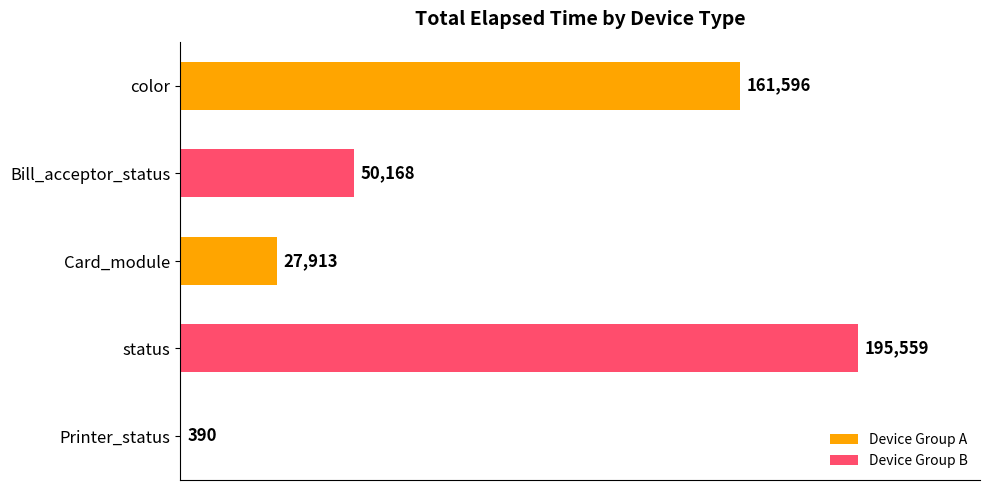

Is it true that the value at status is 195559?

True